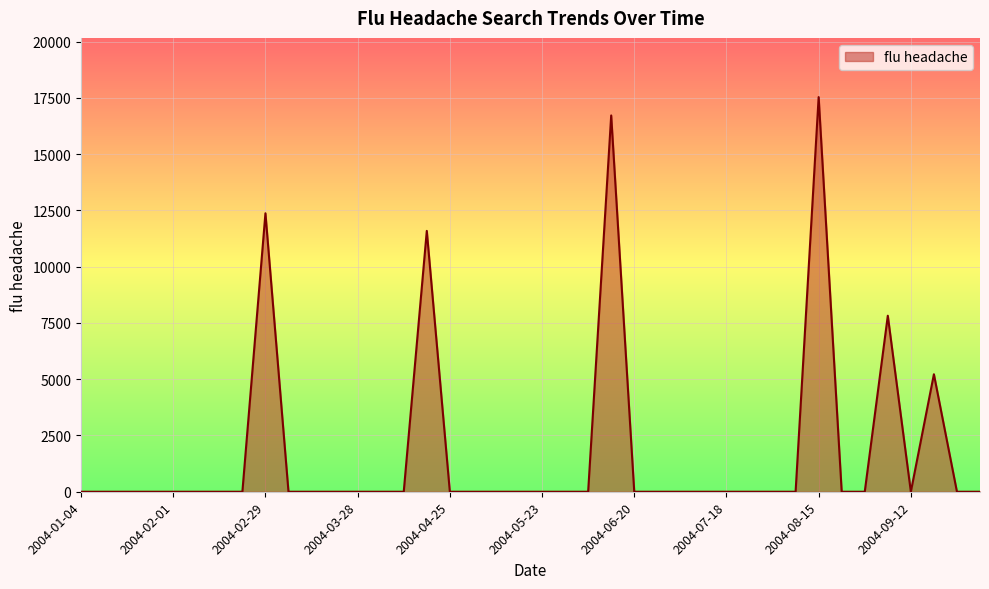

What is the maximum value shown in the chart?

17536.1